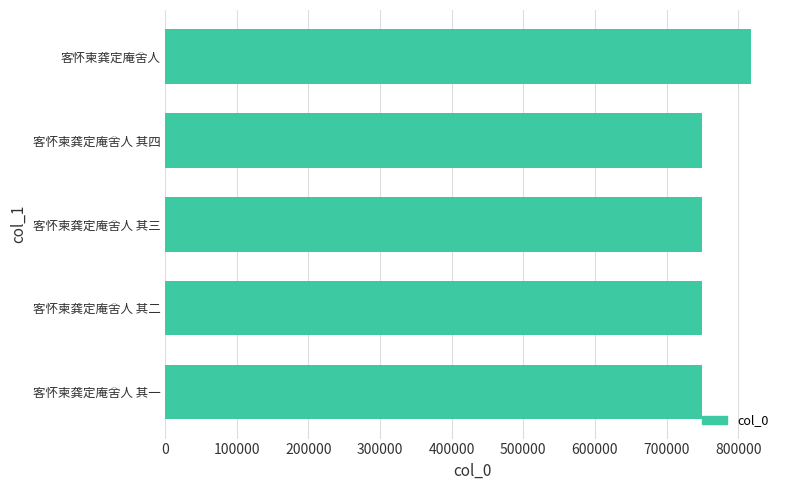

How many distinct data groups are displayed?

1